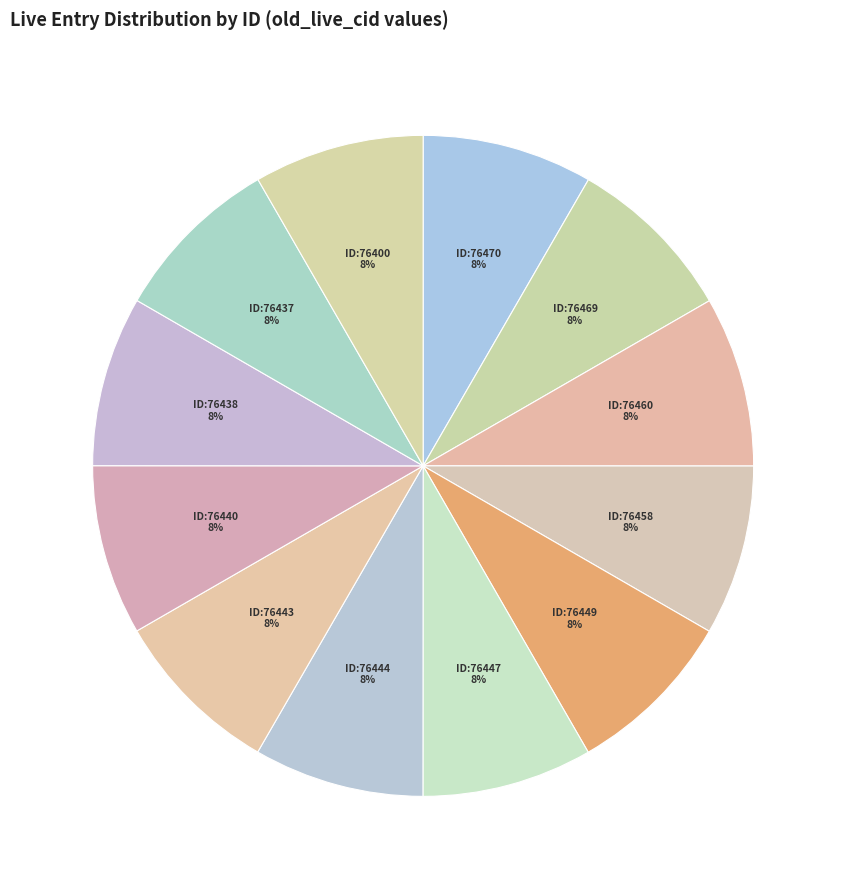

To the nearest percent, what is the average slice percentage?

8%